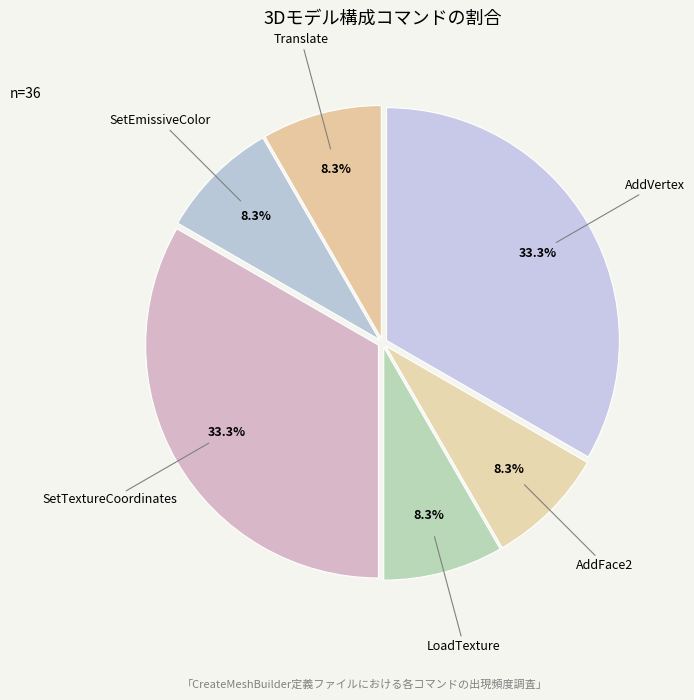

Does any single category account for the majority?

No